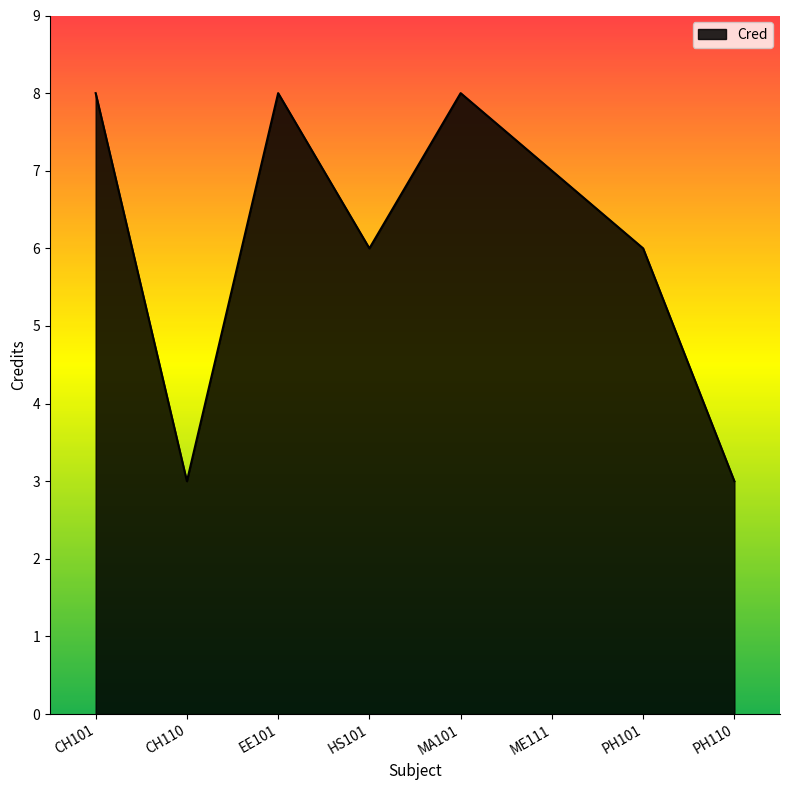

Reading left to right, transcribe all the data shown in this chart.

8	3	8	6	8	7	6	3